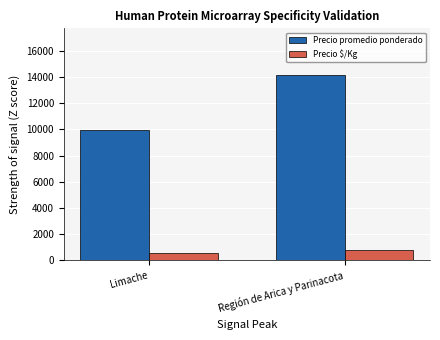

Count the Precio promedio ponderado values in the range 9960 to 14183.

2